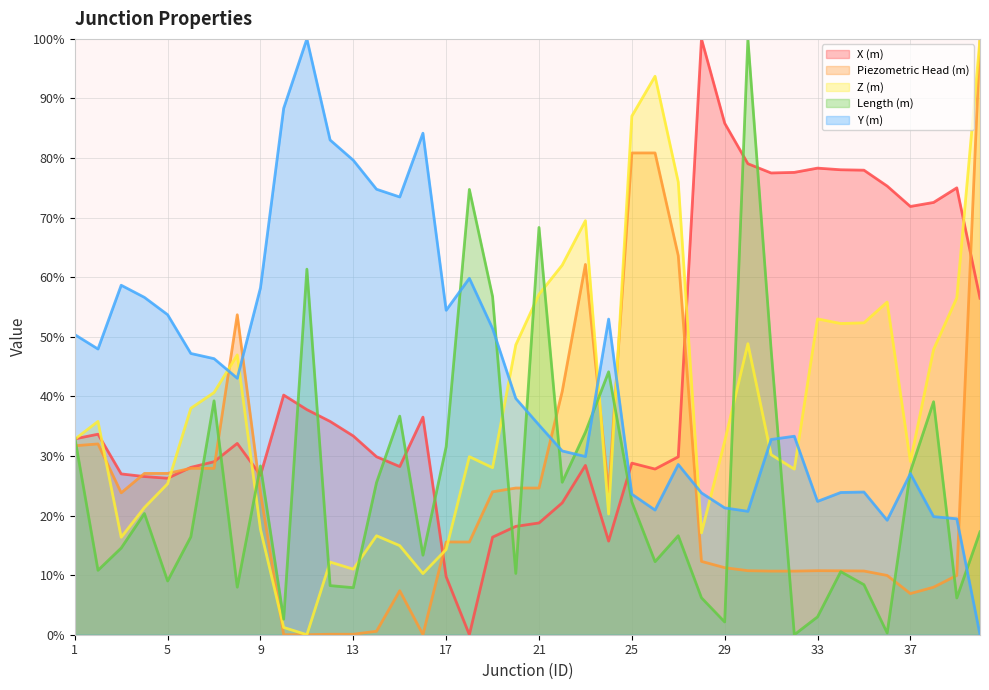

True or false: X (m) and Y (m) intersect in this chart.

True